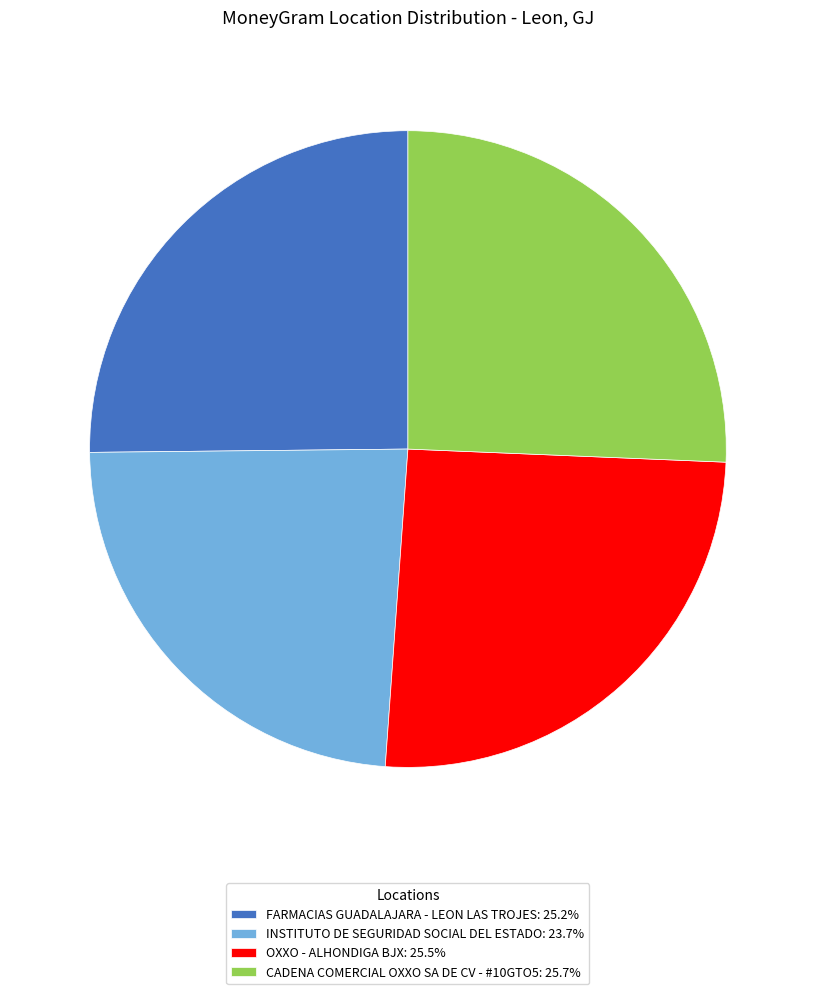

True or false: CADENA COMERCIAL OXXO SA DE CV - #10GTO5 accounts for 16% of the total.

False